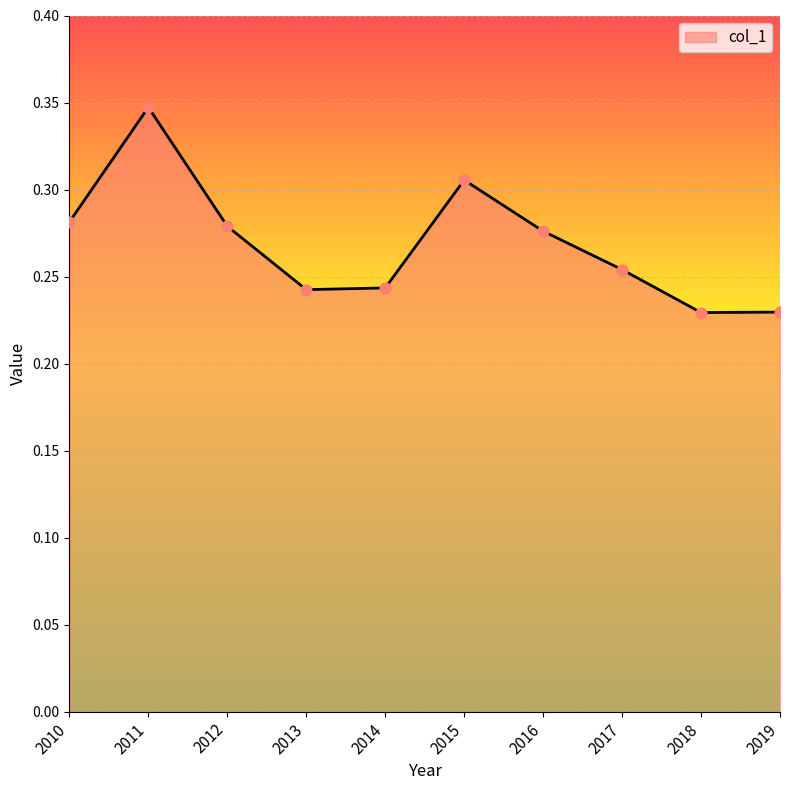

Between 2016 and 2013, which is larger?

2016